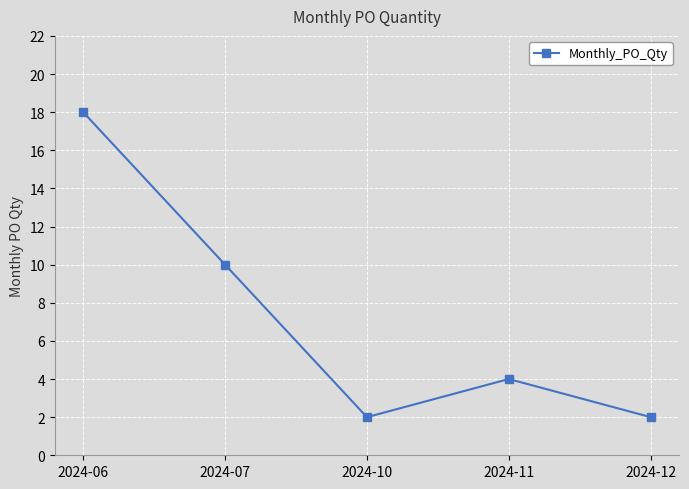

Count the number of data series in this chart.

1